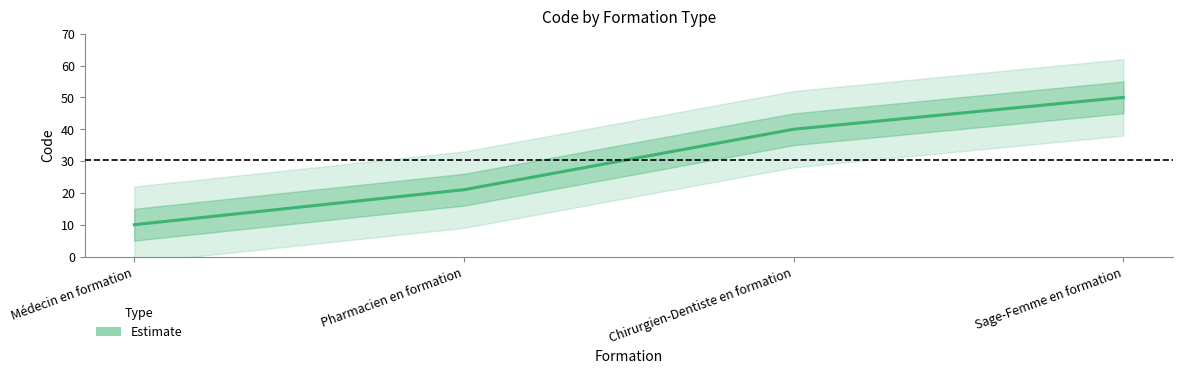

Approximately how many times larger is the value at Médecin en formation compared to Sage-Femme en formation?

0.2